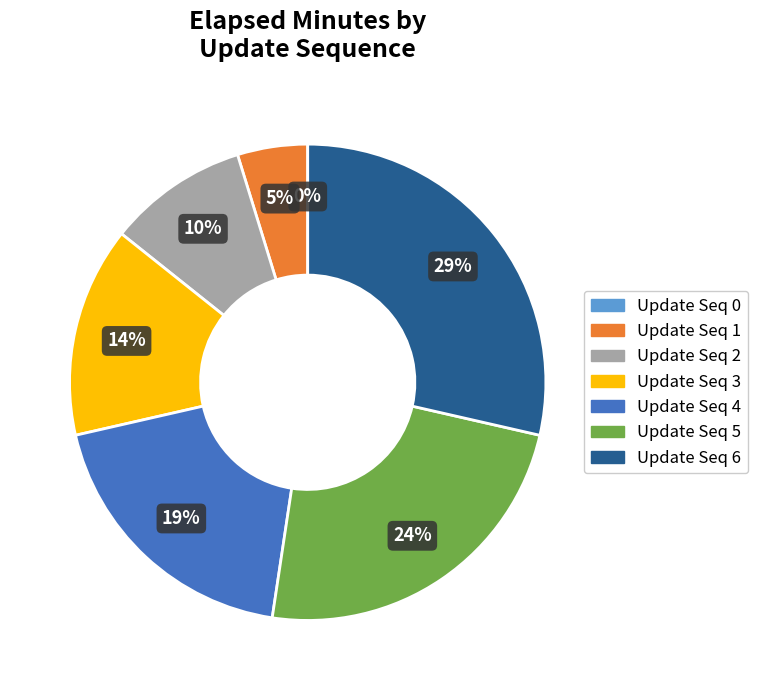

Which slice is the largest?

6